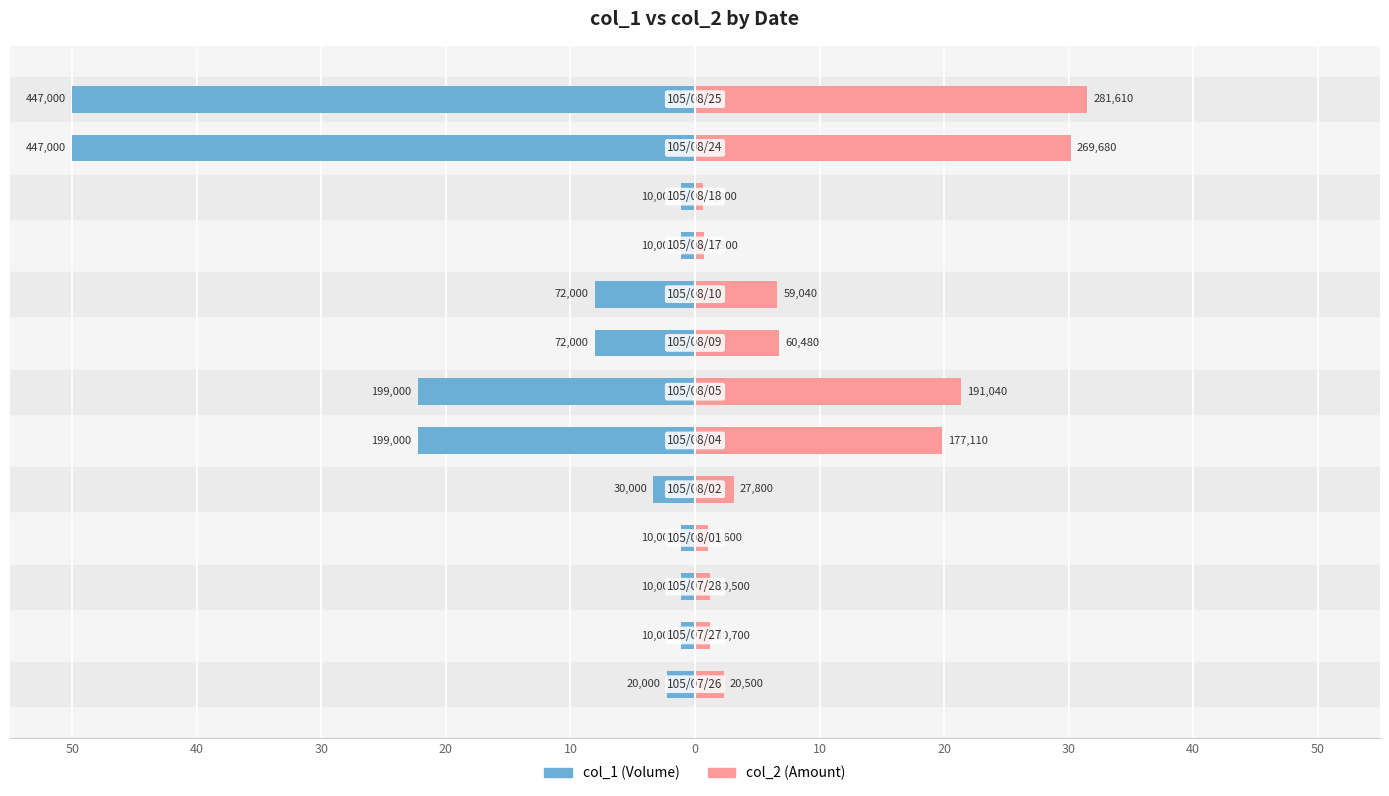

What is the value of the col_2 bar at the 1st from the left?

2.3